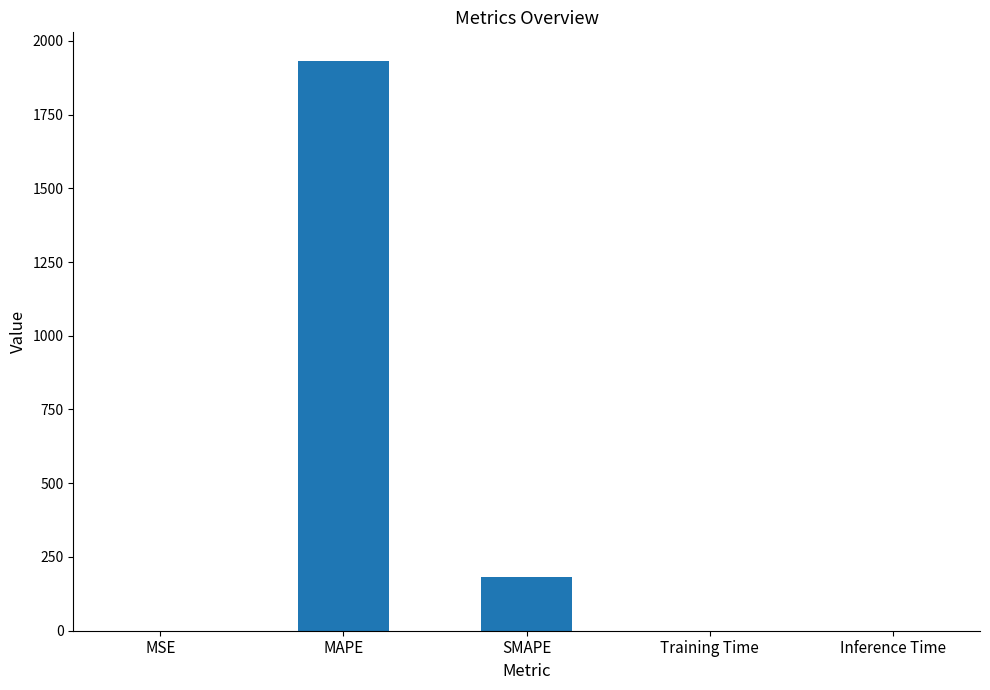

Which category has the highest value across all series?

MAPE